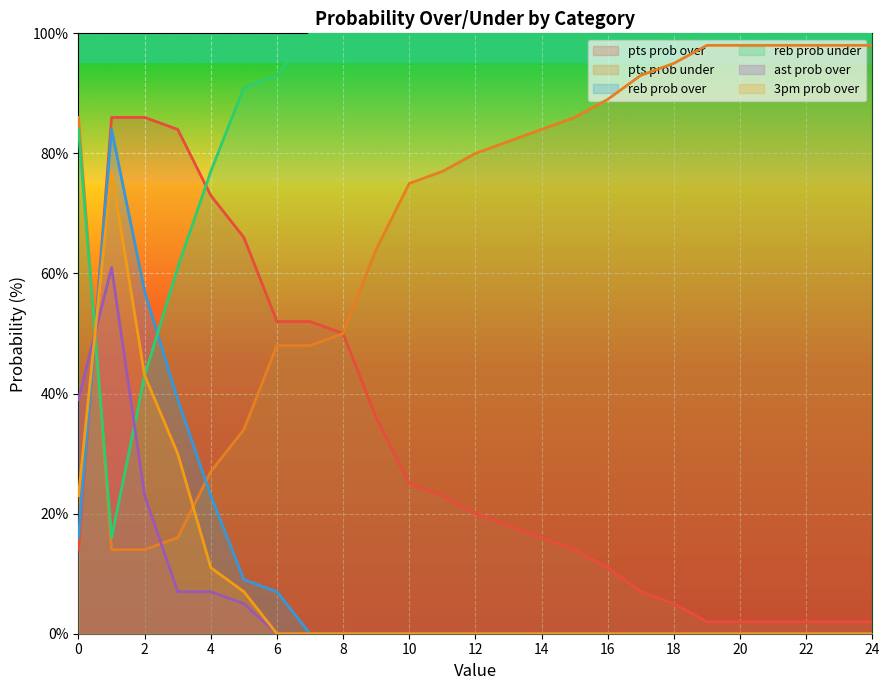

What is the difference between the maximum and minimum values in the reb prob over series?

84